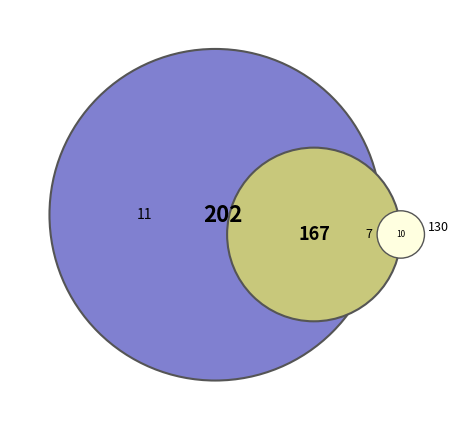

Is 11 the majority of the pie?

No